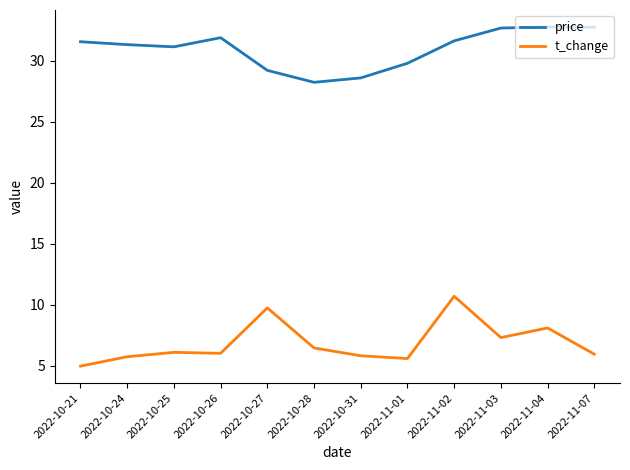

How many categories are shown in the chart?

12